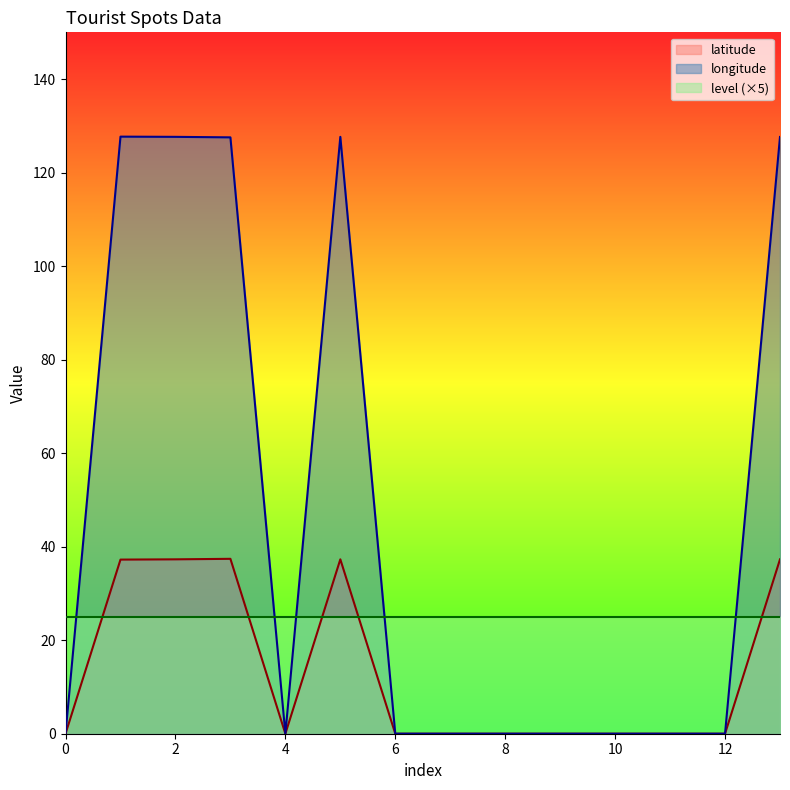

True or false: longitude has a value of 48.5 at 5.

False